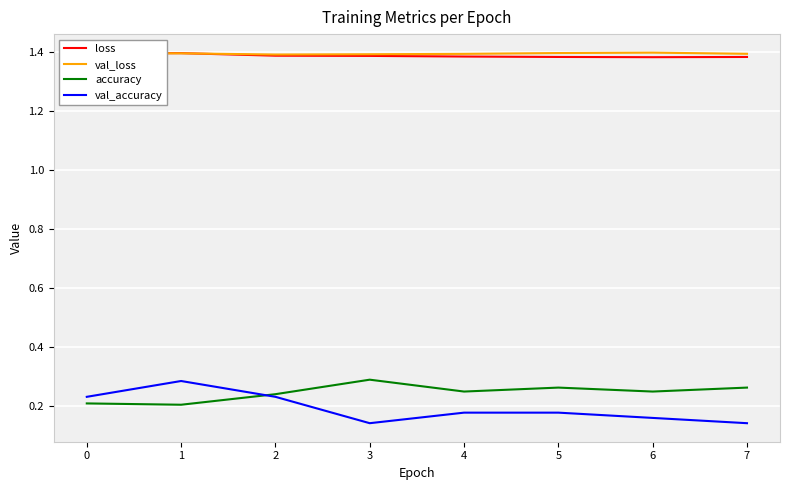

The value of accuracy at 0 is 0.2. True or false?

True